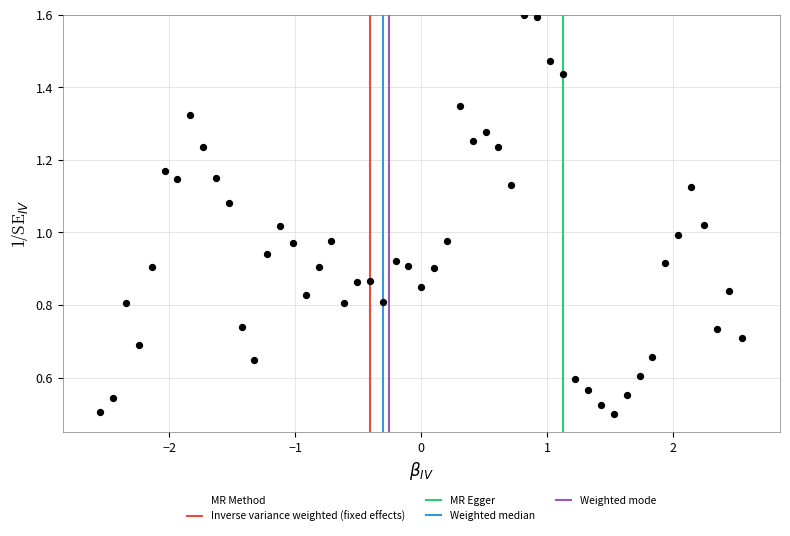

What is the range of X values (max minus min)?

5.1